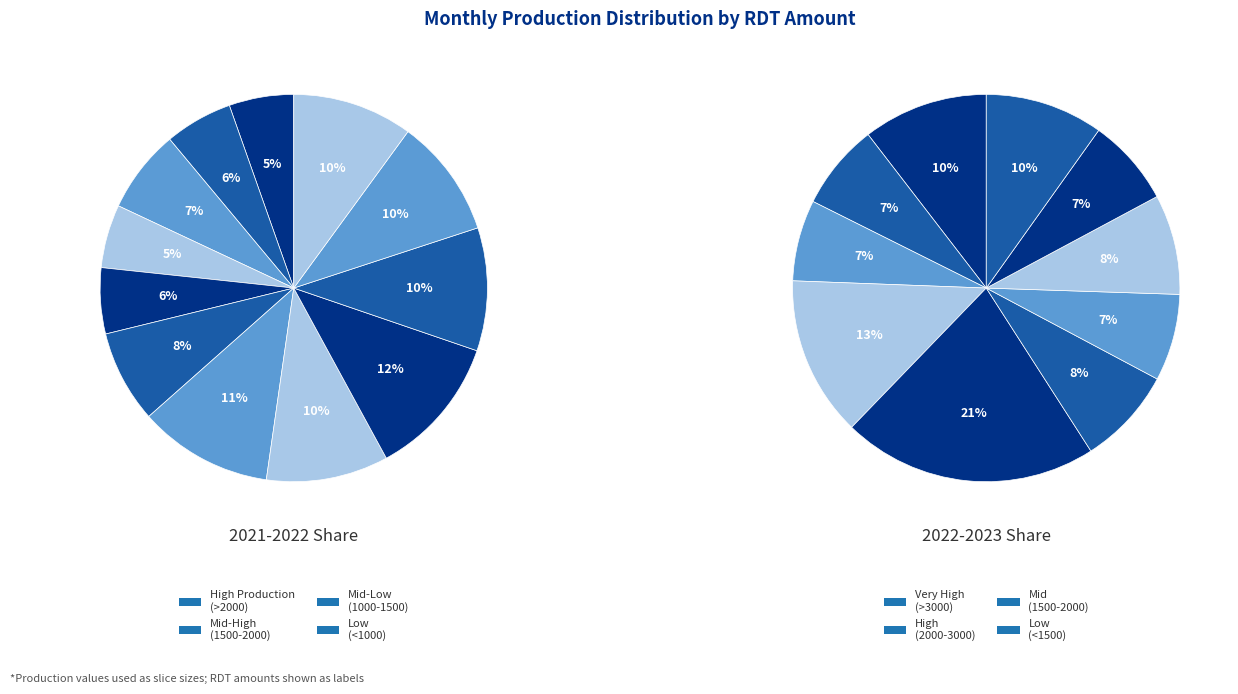

To the nearest percent, what is the average slice percentage?

8%